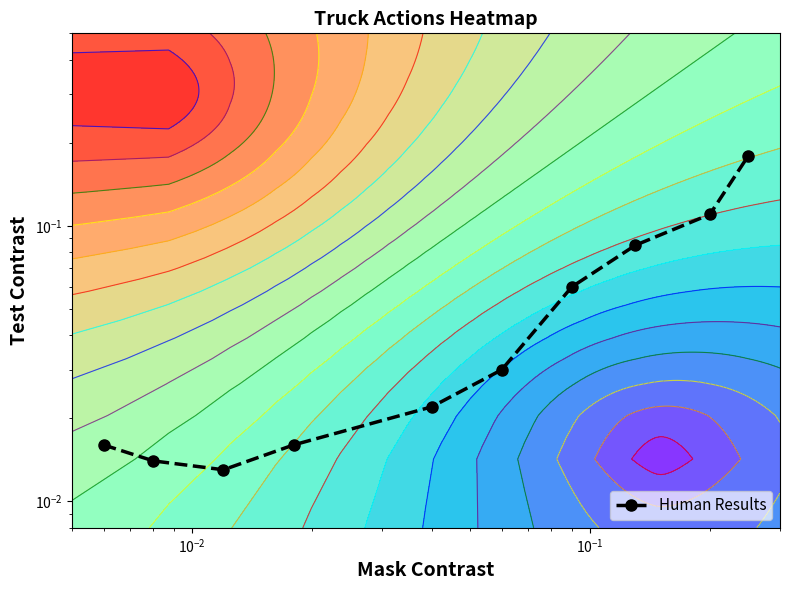

True or false: the data shows 0.3 at 9.

False